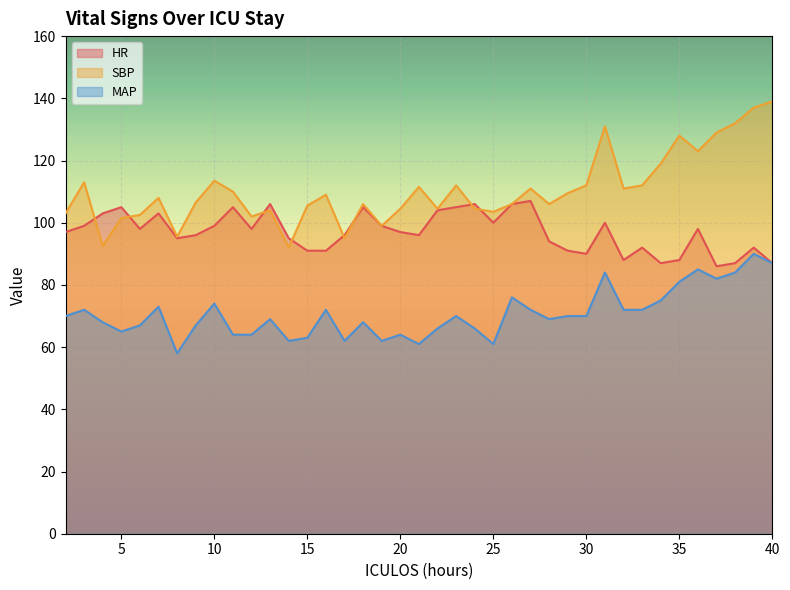

Between 2 and 9, which series saw the biggest shift?

SBP